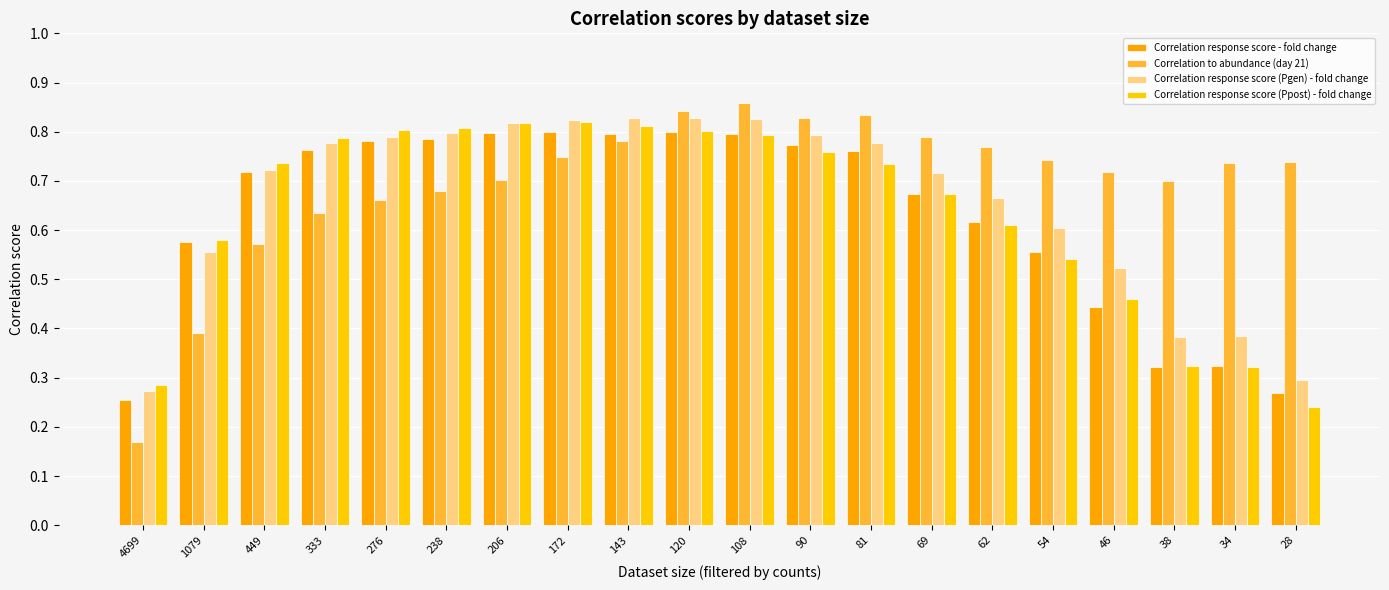

Reading left to right, what are all the values shown in this chart?

Correlation response score - fold change: 0.3	0.6	0.7	0.8	0.8	0.8	0.8	0.8	0.8	0.8	0.8	0.8	0.8	0.7	0.6	0.6	0.4	0.3	0.3	0.3
Correlation to abundance (day 21): 0.2	0.4	0.6	0.6	0.7	0.7	0.7	0.7	0.8	0.8	0.9	0.8	0.8	0.8	0.8	0.7	0.7	0.7	0.7	0.7
Correlation response score (Pgen) - fold change: 0.3	0.6	0.7	0.8	0.8	0.8	0.8	0.8	0.8	0.8	0.8	0.8	0.8	0.7	0.7	0.6	0.5	0.4	0.4	0.3
Correlation response score (Ppost) - fold change: 0.3	0.6	0.7	0.8	0.8	0.8	0.8	0.8	0.8	0.8	0.8	0.8	0.7	0.7	0.6	0.5	0.5	0.3	0.3	0.2